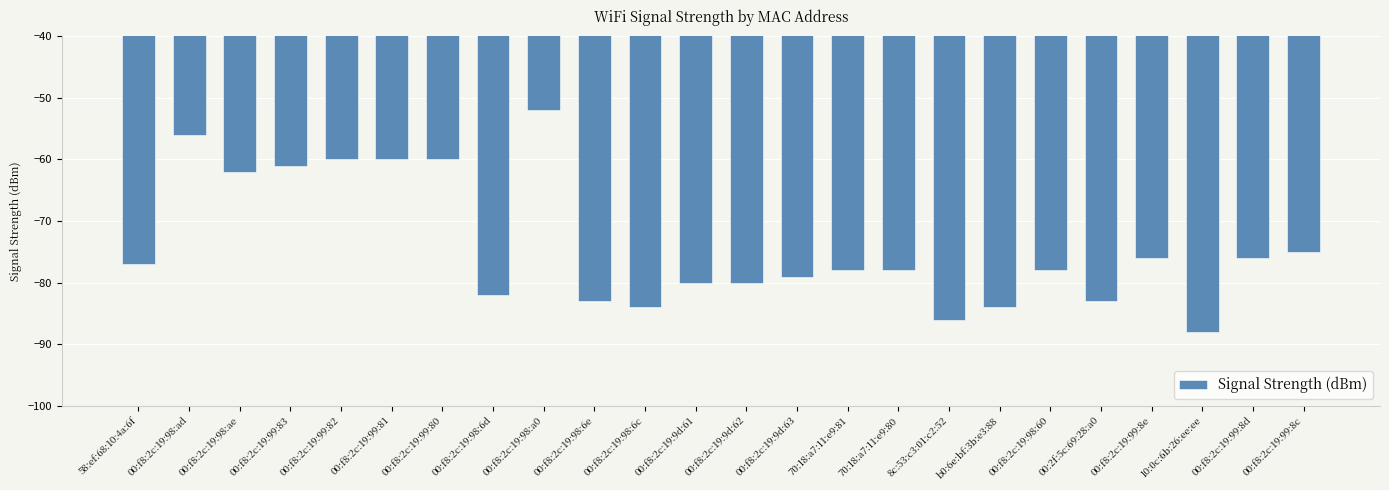

What is the difference between the second highest and minimum values?

32